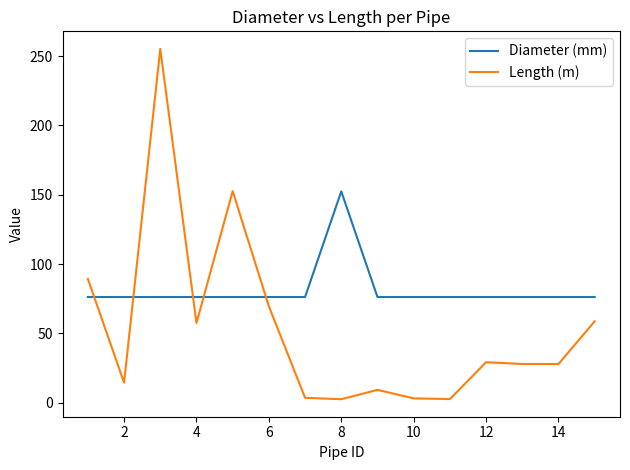

What is the greatest value displayed?

255.2